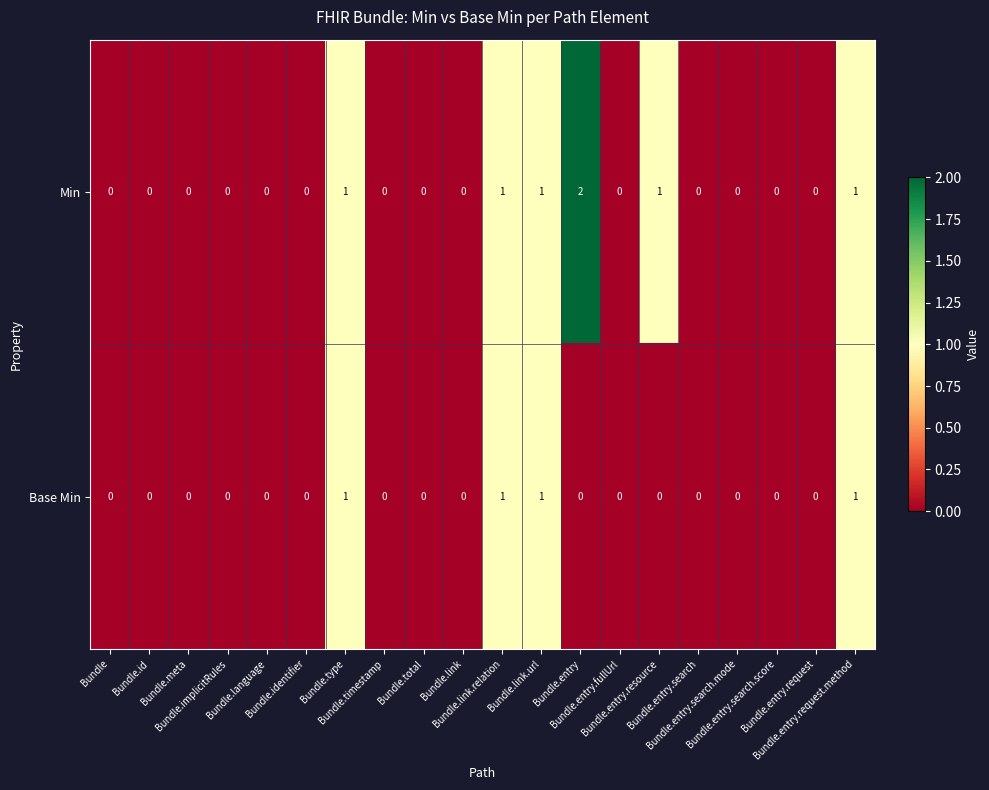

Which series has the widest spread of values?

Min